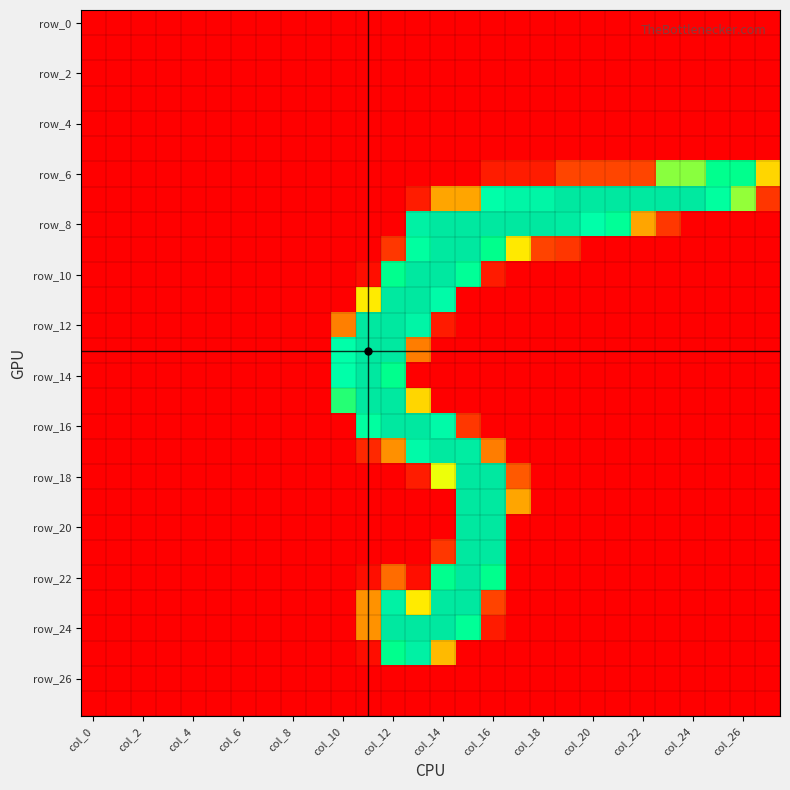

Which series has the widest spread of values?

row_24